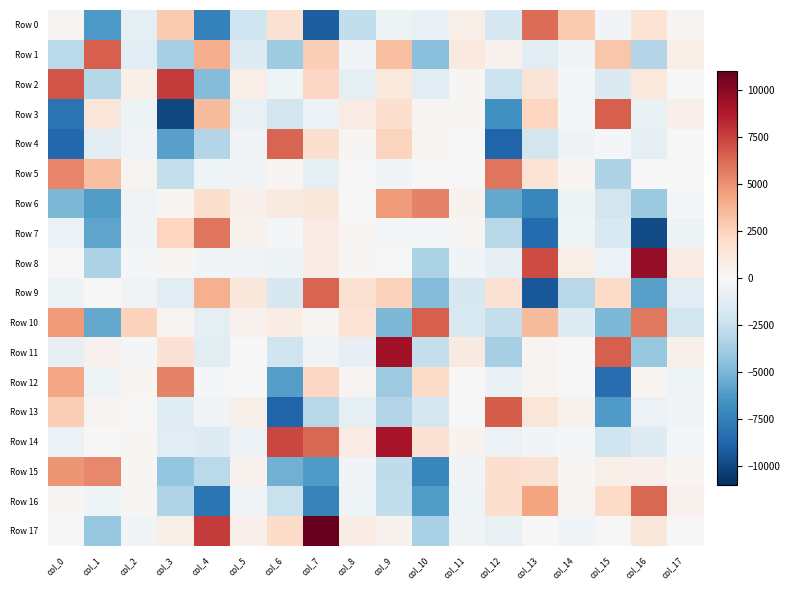

Reading left to right, what are all the values shown in this chart?

Row 0: col_0=267.4	col_1=-6313.1	col_2=-1022.7	col_3=2888.3	col_4=-7458.5	col_5=-2148.6	col_6=1667.9	col_7=-9083.6	col_8=-2667.2	col_9=-569.9	col_10=-820.2	col_11=648.4	col_12=-1880.2	col_13=6108.6	col_14=2888.7	col_15=-305.2	col_16=1495.9	col_17=270.9
Row 1: col_0=-2978.8	col_1=6560.3	col_2=-1279.3	col_3=-3687.4	col_4=4021.5	col_5=-1427.9	col_6=-3879.1	col_7=2669.1	col_8=-287.4	col_9=3289.2	col_10=-4621.5	col_11=1042.5	col_12=484.6	col_13=-1118.7	col_14=-330.6	col_15=3005.8	col_16=-3201.8	col_17=758.4
Row 2: col_0=6935.7	col_1=-3112.8	col_2=639.7	col_3=7673.6	col_4=-4735.2	col_5=758.8	col_6=-501.6	col_7=2262.2	col_8=-1080.1	col_9=1137.3	col_10=-1236.9	col_11=128.8	col_12=-2330.5	col_13=1412.0	col_14=-214.7	col_15=-1579.1	col_16=1121.6	col_17=-62.8
Row 3: col_0=-8101.1	col_1=1359.8	col_2=-522.9	col_3=-10032.5	col_4=3502.9	col_5=-786.9	col_6=-2003.2	col_7=-632.7	col_8=930.3	col_9=1879.2	col_10=203.8	col_11=151.2	col_12=-6687.9	col_13=2340.4	col_14=-157.0	col_15=6574.1	col_16=-739.0	col_17=579.9
Row 4: col_0=-8659.7	col_1=-1272.1	col_2=-422.7	col_3=-5925.9	col_4=-3180.5	col_5=-375.8	col_6=6380.2	col_7=1784.0	col_8=156.4	col_9=2481.4	col_10=273.6	col_11=74.2	col_12=-8825.2	col_13=-1986.1	col_14=-546.7	col_15=-173.8	col_16=-1015.5	col_17=-21.1
Row 5: col_0=5318.0	col_1=3328.9	col_2=296.0	col_3=-2607.6	col_4=-441.9	col_5=-349.2	col_6=173.6	col_7=-971.9	col_8=24.2	col_9=-292.5	col_10=-27.1	col_11=-80.7	col_12=5863.8	col_13=1486.5	col_14=215.2	col_15=-3371.9	col_16=-79.5	col_17=-0.5
Row 6: col_0=-4939.5	col_1=-6134.5	col_2=-423.8	col_3=206.5	col_4=1744.8	col_5=535.3	col_6=1018.3	col_7=1248.8	col_8=-74.3	col_9=4644.1	col_10=5405.6	col_11=354.1	col_12=-5614.0	col_13=-7157.8	col_14=-538.6	col_15=-2024.6	col_16=-4116.6	col_17=-245.2
Row 7: col_0=-658.7	col_1=-5757.8	col_2=-264.0	col_3=2382.2	col_4=5907.5	col_5=397.9	col_6=-175.2	col_7=902.5	col_8=176.9	col_9=-103.9	col_10=-141.3	col_11=111.0	col_12=-3027.5	col_13=-8421.6	col_14=-508.7	col_15=-1642.7	col_16=-9846.4	col_17=-576.5
Row 8: col_0=30.1	col_1=-3420.1	col_2=-168.3	col_3=222.7	col_4=-262.9	col_5=-352.2	col_6=-521.4	col_7=818.4	col_8=99.7	col_9=-82.4	col_10=-3478.2	col_11=-280.7	col_12=-941.9	col_13=7195.0	col_14=641.3	col_15=-634.2	col_16=9657.3	col_17=939.9
Row 9: col_0=-533.6	col_1=-55.6	col_2=-350.2	col_3=-1223.7	col_4=3911.6	col_5=1216.7	col_6=-1719.6	col_7=6392.6	col_8=1679.2	col_9=2541.8	col_10=-4747.6	col_11=-1785.8	col_12=1588.5	col_13=-9267.9	col_14=-3083.2	col_15=2078.1	col_16=-5958.1	col_17=-1274.1
Row 10: col_0=4648.2	col_1=-5618.1	col_2=2530.8	col_3=326.8	col_4=-1018.9	col_5=451.0	col_6=843.4	col_7=282.6	col_8=1499.2	col_9=-4967.2	col_10=6525.7	col_11=-1639.3	col_12=-2625.1	col_13=3461.5	col_14=-1377.1	col_15=-4961.2	col_16=5808.0	col_17=-2043.9
Row 11: col_0=-866.3	col_1=498.6	col_2=-141.8	col_3=1617.2	col_4=-1123.0	col_5=34.2	col_6=-2181.0	col_7=-281.3	col_8=-929.5	col_9=9212.0	col_10=-2583.5	col_11=1023.4	col_12=-3630.1	col_13=315.1	col_14=48.1	col_15=6573.0	col_16=-4134.6	col_17=574.8
Row 12: col_0=4287.9	col_1=-448.9	col_2=210.4	col_3=5443.4	col_4=-247.1	col_5=72.0	col_6=-6026.8	col_7=2311.6	col_8=261.8	col_9=-3974.8	col_10=2022.8	col_11=-41.0	col_12=-728.2	col_13=322.9	col_14=-27.6	col_15=-8404.7	col_16=220.4	col_17=-486.3
Row 13: col_0=2660.4	col_1=265.7	col_2=57.4	col_3=-1308.2	col_4=-379.8	col_5=654.3	col_6=-8817.6	col_7=-3084.4	col_8=-1050.6	col_9=-3201.4	col_10=-1882.5	col_11=-42.3	col_12=6633.5	col_13=1291.3	col_14=497.8	col_15=-6258.1	col_16=-645.9	col_17=-267.0
Row 14: col_0=-601.2	col_1=64.4	col_2=182.2	col_3=-1260.7	col_4=-1416.3	col_5=-667.3	col_6=7306.5	col_7=6302.3	col_8=890.4	col_9=9011.2	col_10=1560.8	col_11=384.2	col_12=-652.9	col_13=-309.5	col_14=-146.4	col_15=-2182.2	col_16=-1453.4	col_17=-140.4
Row 15: col_0=4849.6	col_1=5309.5	col_2=127.9	col_3=-4208.2	col_4=-2998.2	col_5=466.0	col_6=-5239.4	col_7=-6215.5	col_8=-267.9	col_9=-2826.8	col_10=-7136.3	col_11=-333.9	col_12=1835.5	col_13=1707.9	col_14=103.4	col_15=683.6	col_16=588.2	col_17=176.8
Row 16: col_0=230.0	col_1=-431.6	col_2=162.6	col_3=-3266.8	col_4=-8046.5	col_5=-372.9	col_6=-2471.0	col_7=-7329.6	col_8=-443.8	col_9=-2662.5	col_10=-6115.6	col_11=-490.3	col_12=1737.6	col_13=4291.5	col_14=303.1	col_15=2067.3	col_16=6272.8	col_17=442.1
Row 17: col_0=-84.8	col_1=-4157.8	col_2=-263.3	col_3=668.0	col_4=7712.1	col_5=559.6	col_6=1983.8	col_7=10978.9	col_8=849.8	col_9=379.4	col_10=-3519.3	col_11=-293.1	col_12=-798.4	col_13=-67.9	col_14=-264.9	col_15=-81.3	col_16=1221.0	col_17=15.1